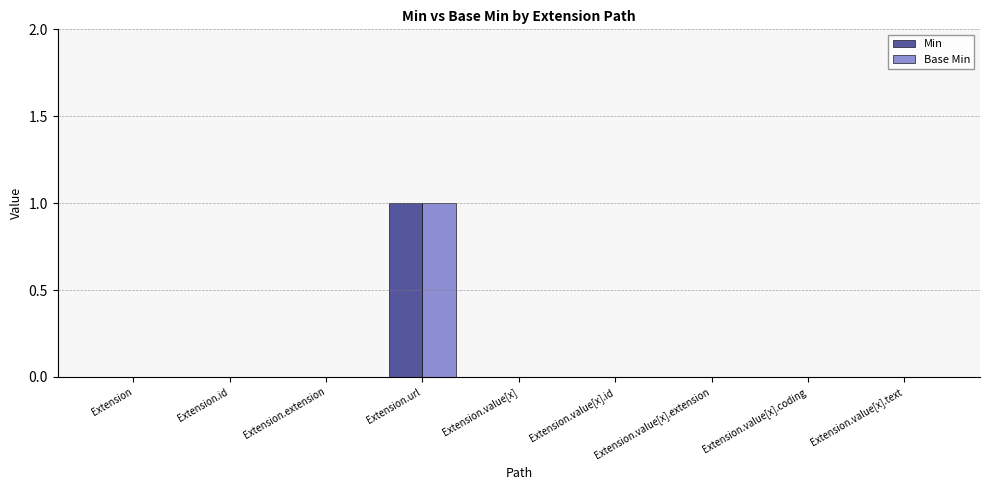

Is the value of Base Min at Extension.url greater than the value of Min at Extension?

Yes